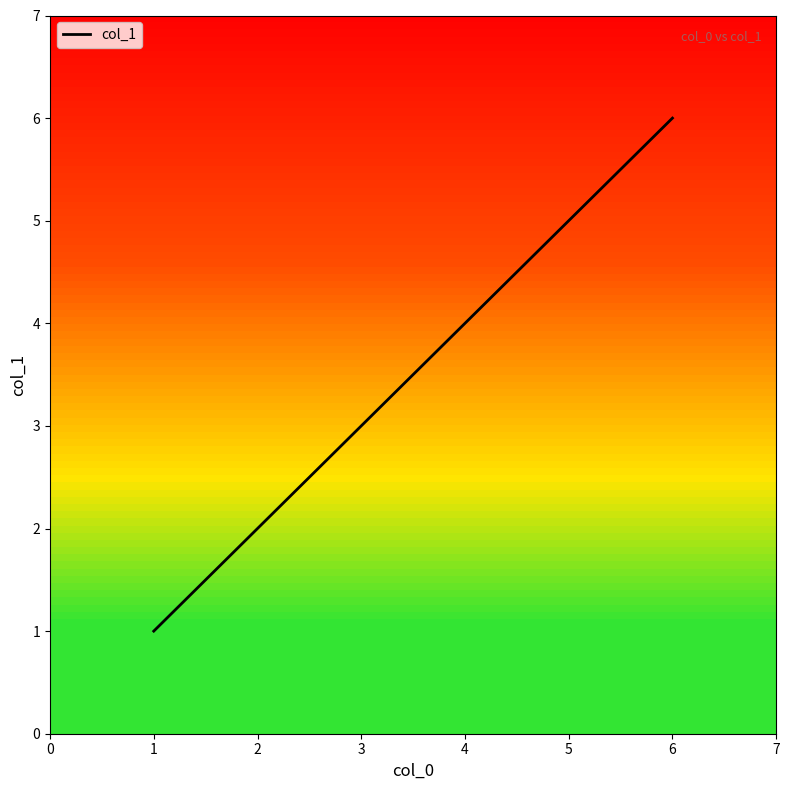

What is the difference between the maximum and minimum values?

5